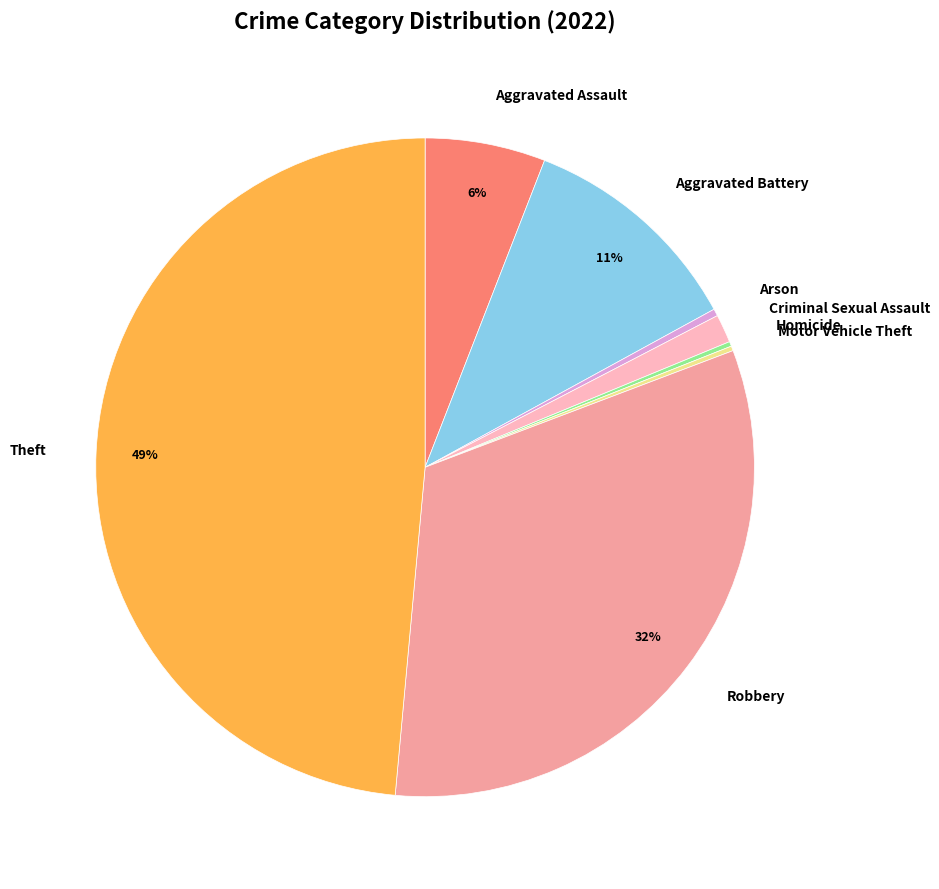

To the nearest percent, what is the average slice percentage?

12%